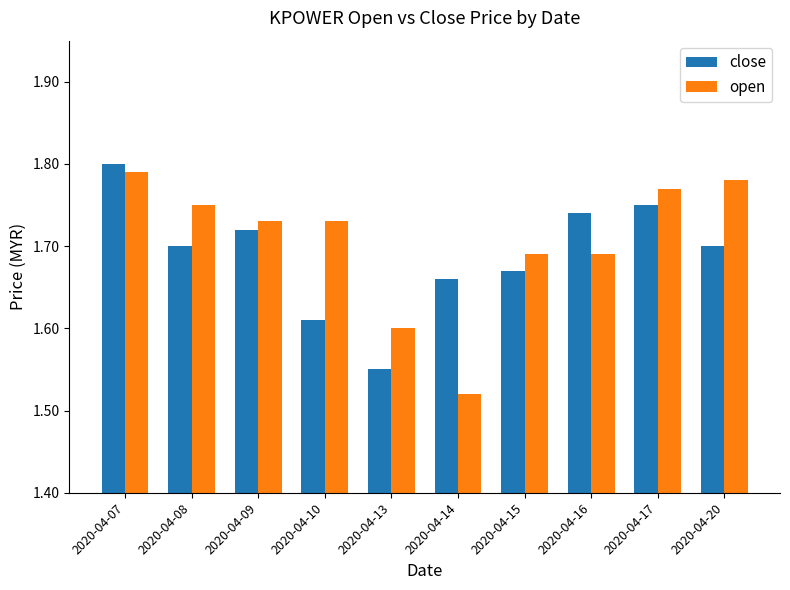

Does the chart contain any negative values?

No